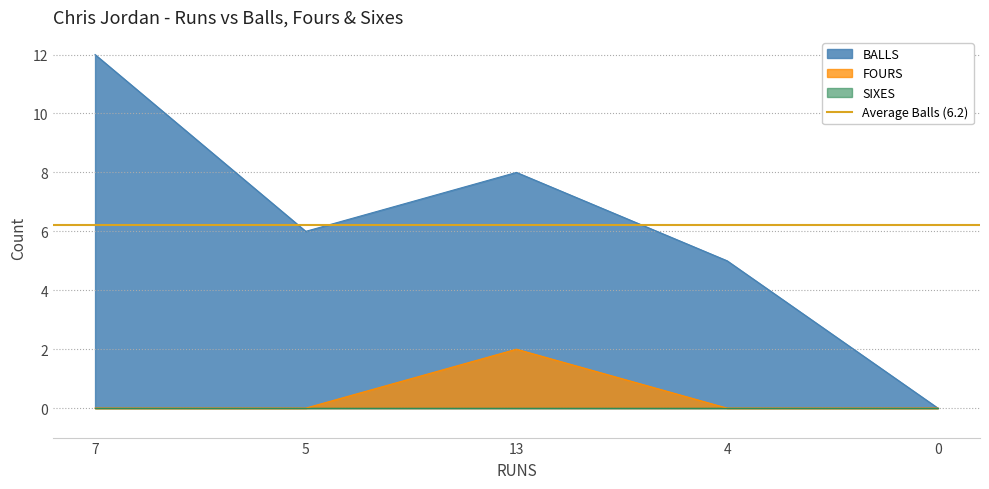

Is the value of FOURS at 0 greater than the value of BALLS at 4?

No